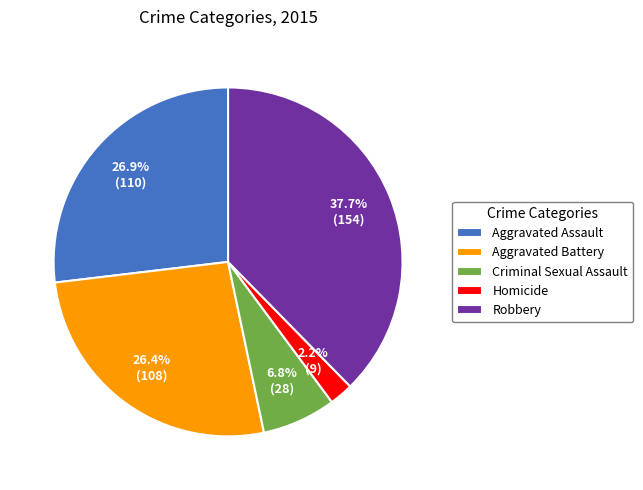

To the nearest percent, what is the combined percentage of Homicide and Aggravated Assault?

29%